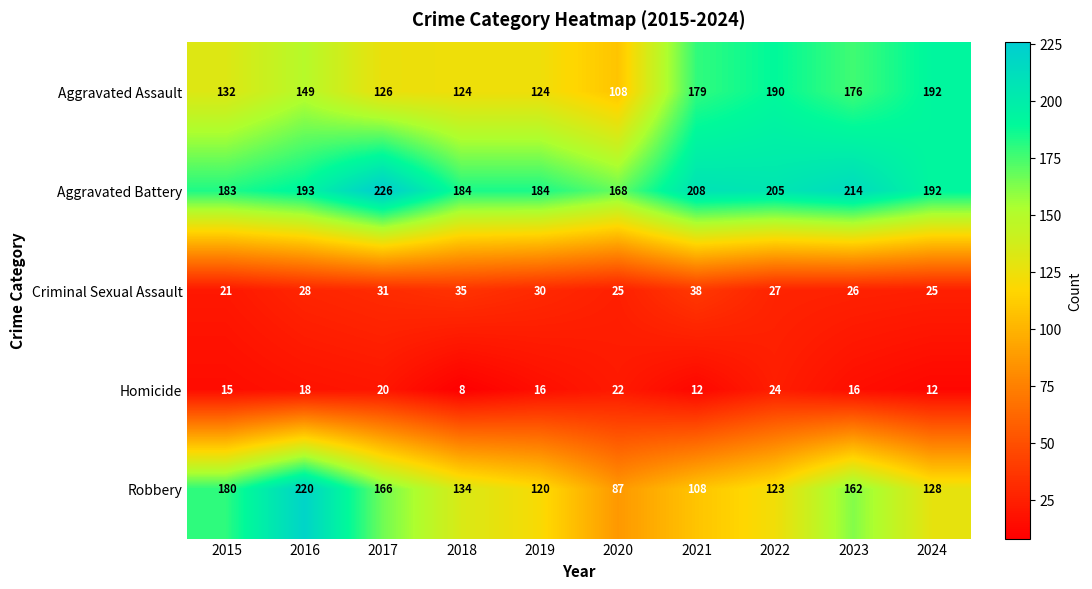

What is the difference between the maximum and minimum values in the Homicide series?

16